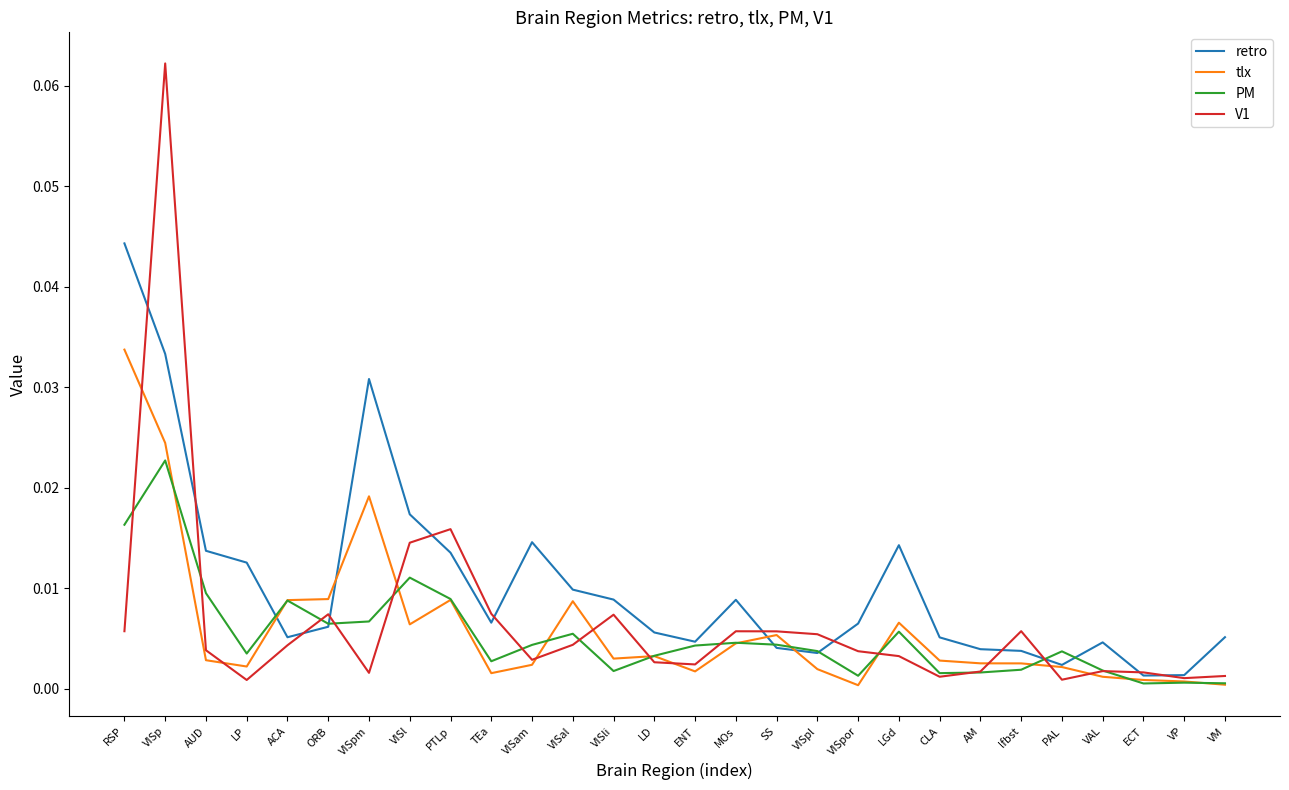

The value of retro at LP is 0.0. True or false?

True